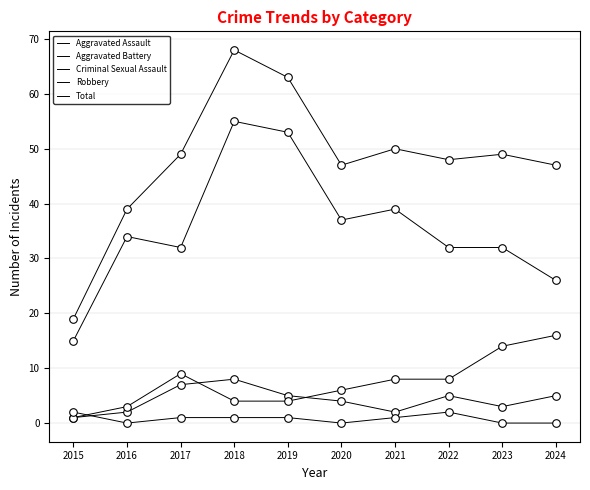

How many lines are shown in the chart?

5